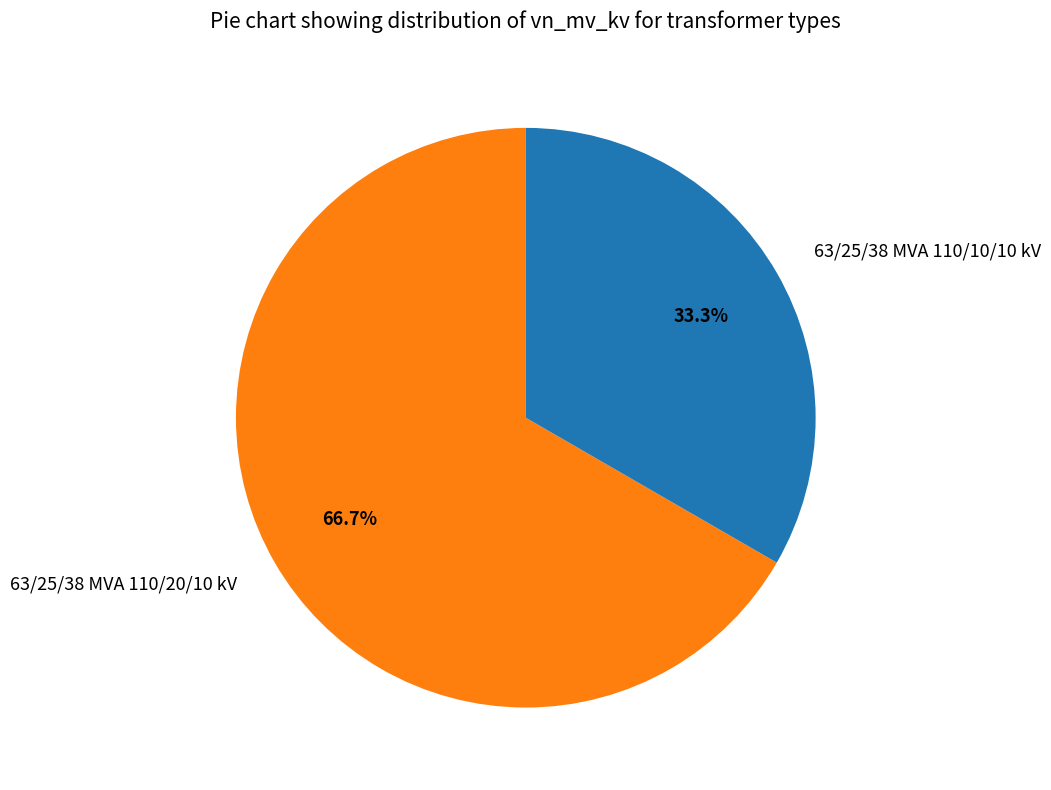

The 63/25/38 MVA 110/10/10 kV slice represents 33% of the pie. True or false?

True